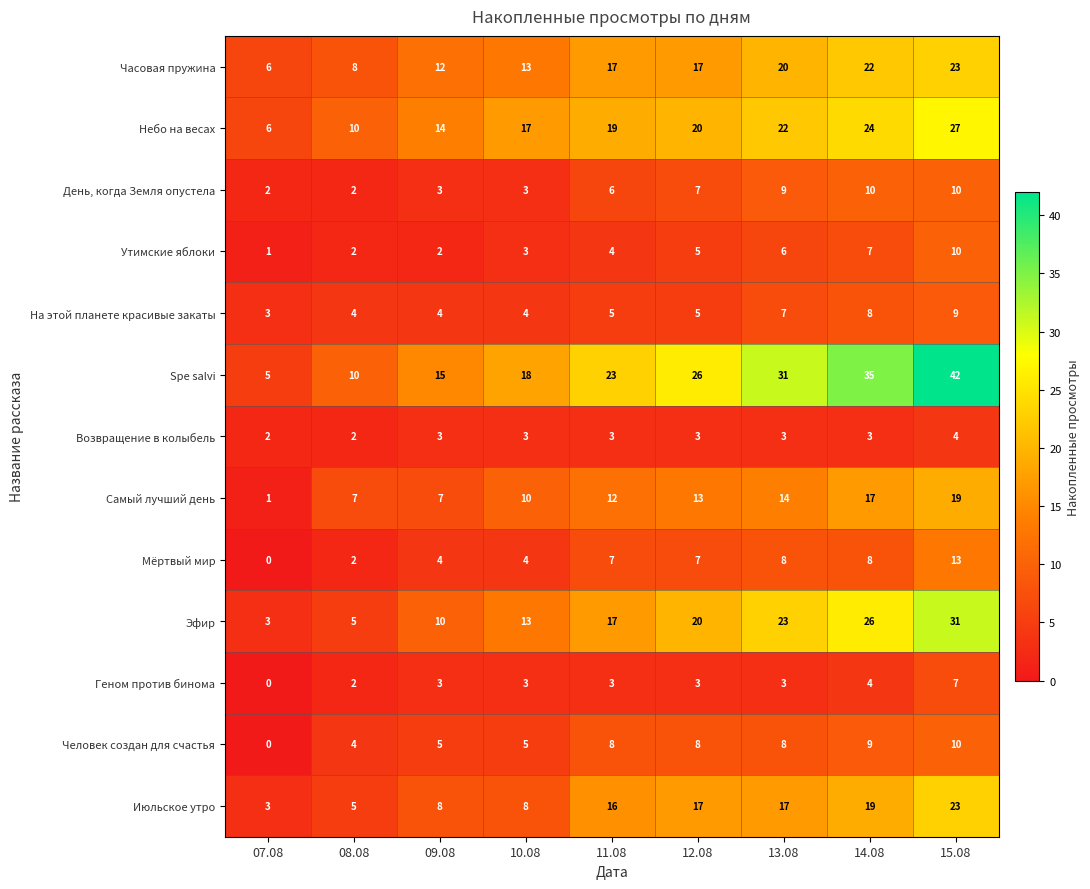

How many data points in Небо на весах are less than 19?

4